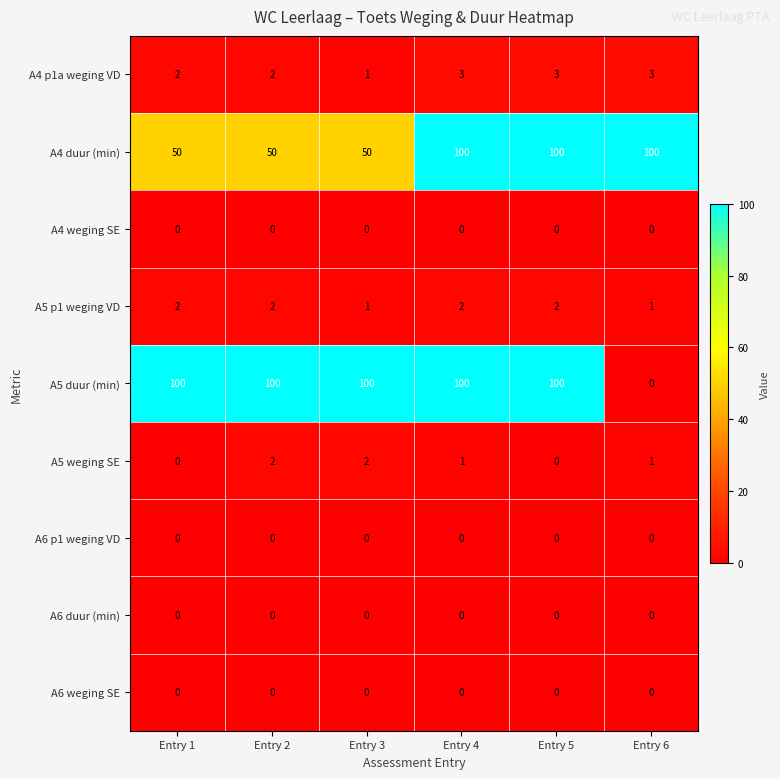

Count the number of categories in the chart.

6